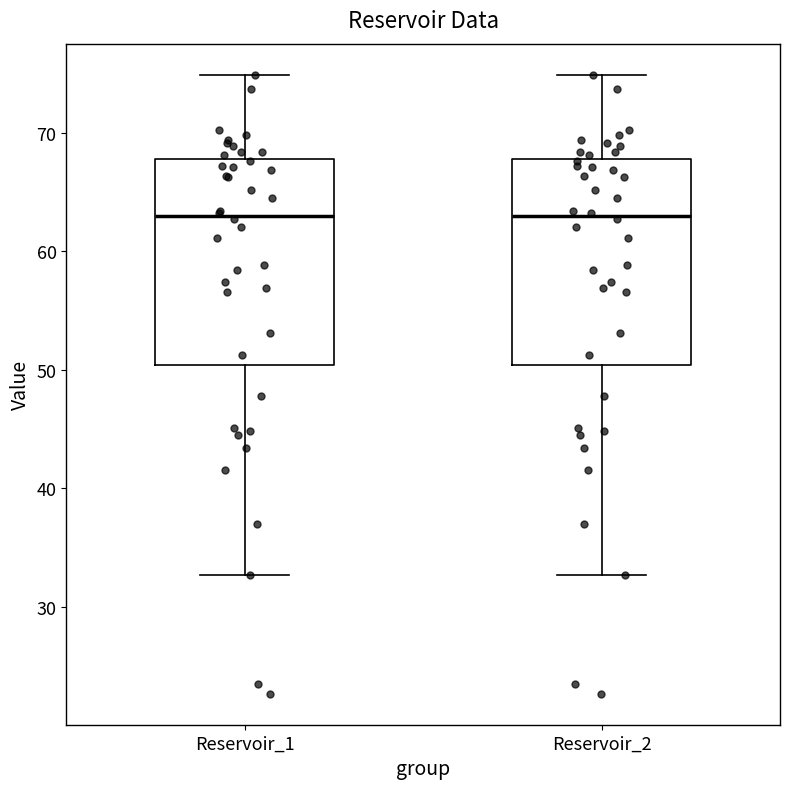

Where is the upper edge of the box for Reservoir_1 on the y-axis? The values are not printed on the chart, so give them approximately, as read against the axis.

68